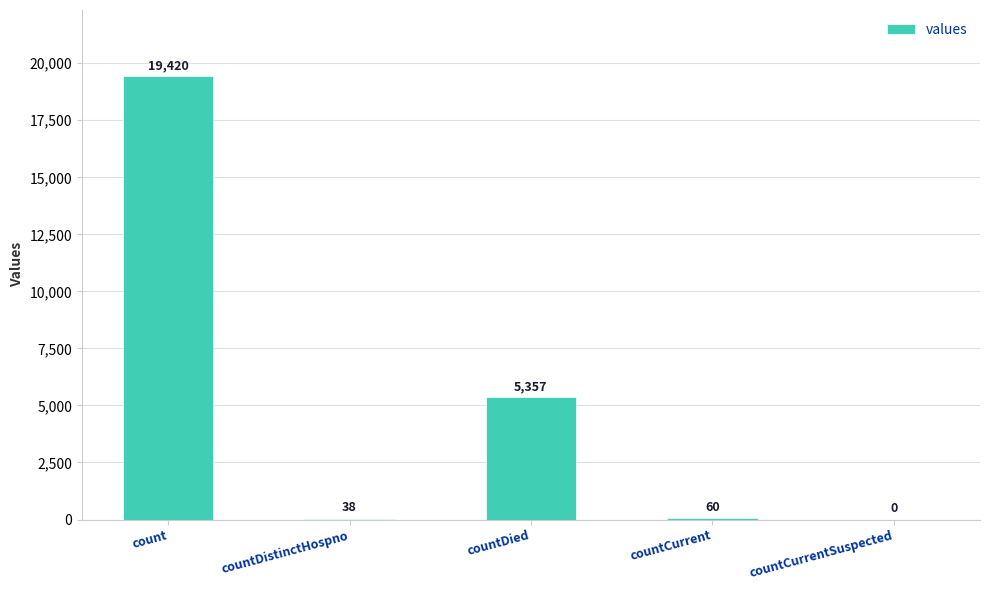

How many data points does each series have?

5